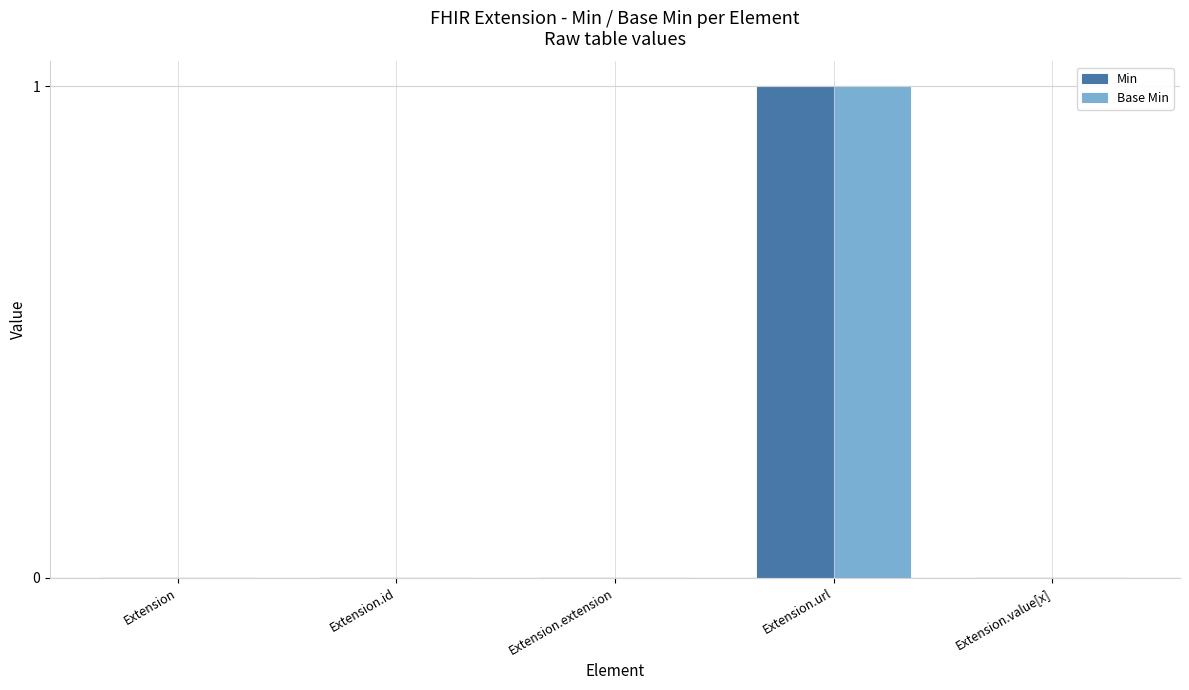

At which category is the sum across all series the highest?

Extension.url